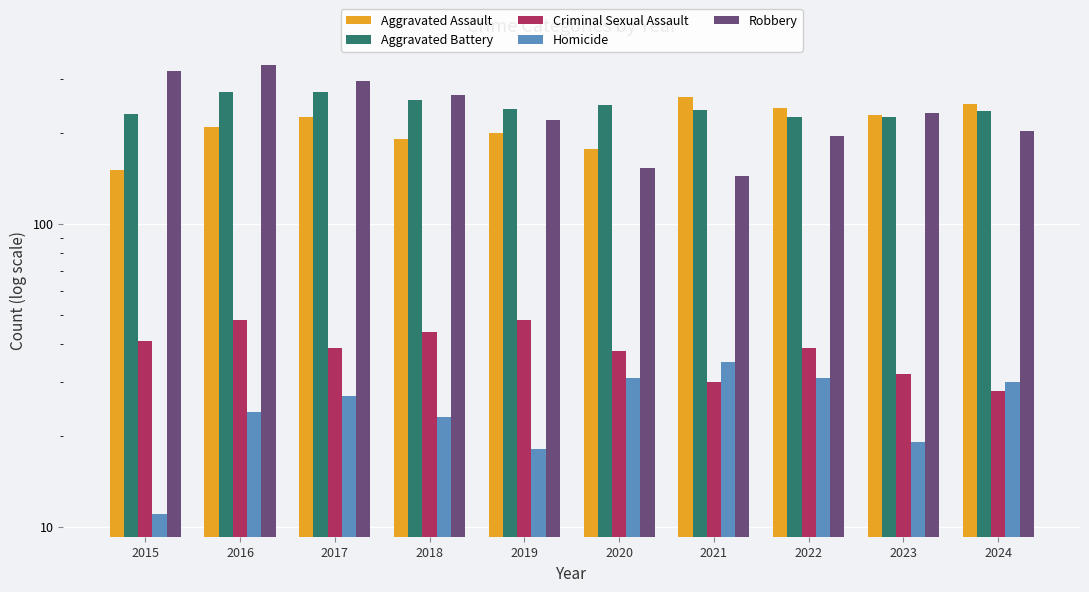

What is the sum of the Criminal Sexual Assault values at 2017 and 2016?

87